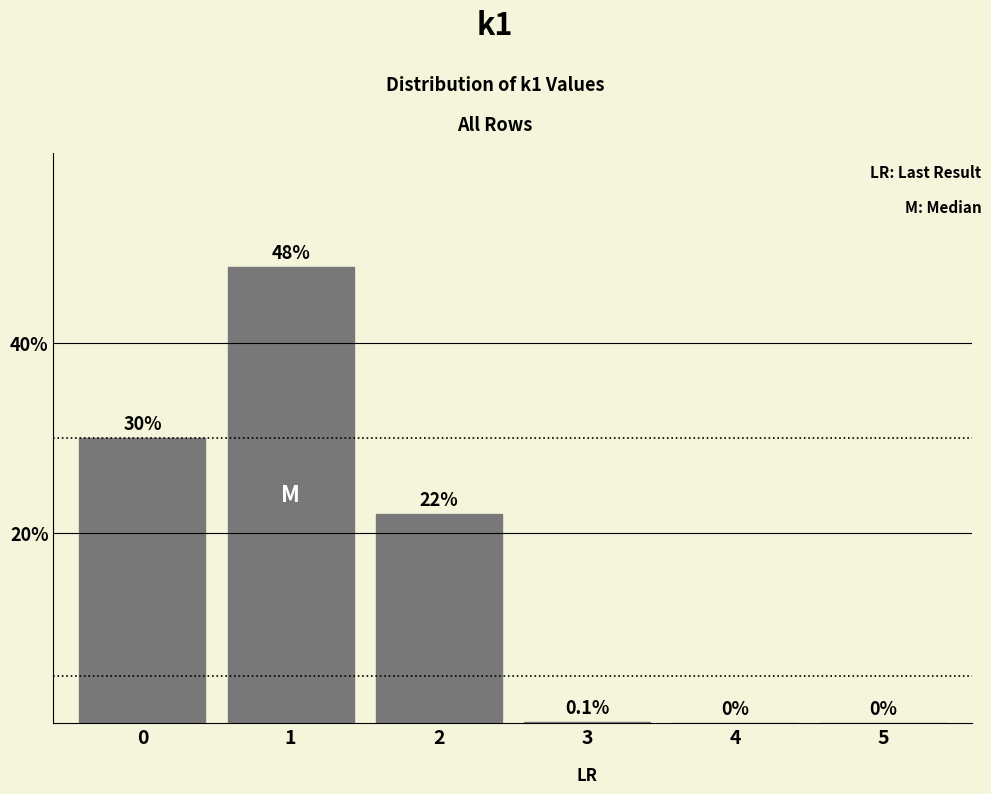

Reading left to right, transcribe all the data shown in this chart.

0=30.0	1=48.0	2=22.0	3=0.1	4=0.0	5=0.0